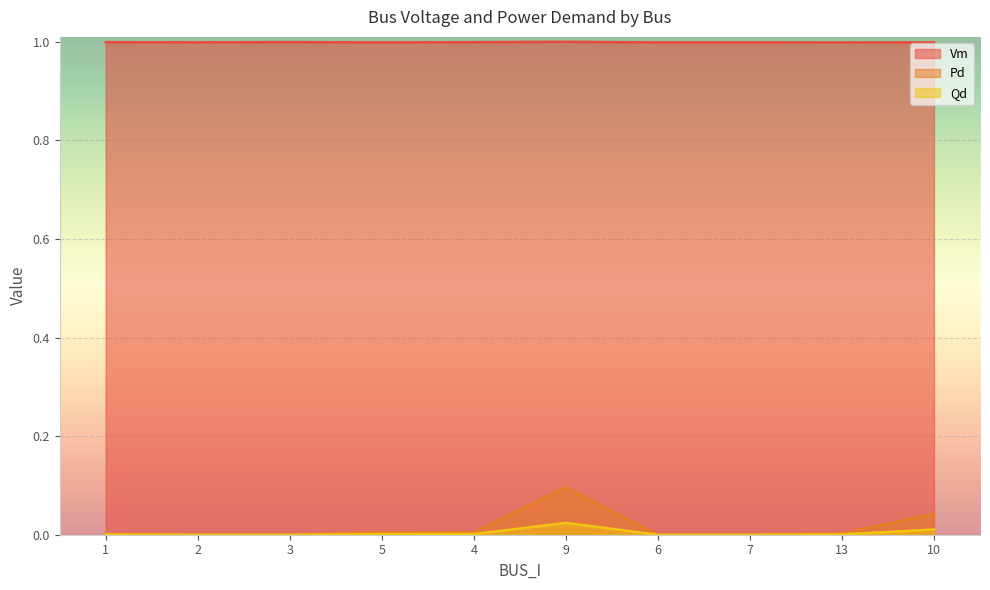

True or false: Pd and Vm intersect in this chart.

False